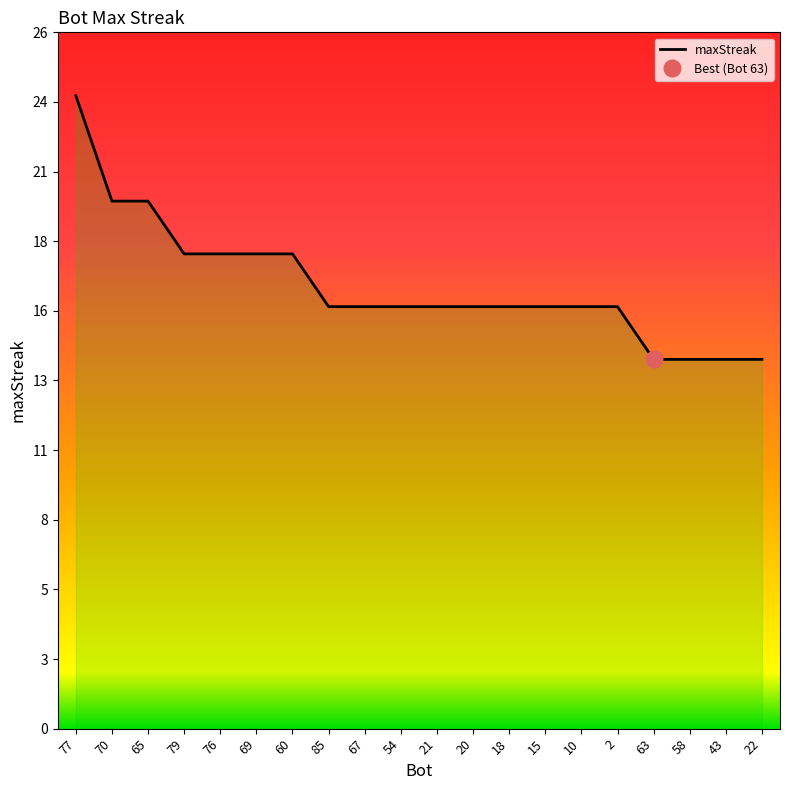

Where is the data nearest to the value 19?

70